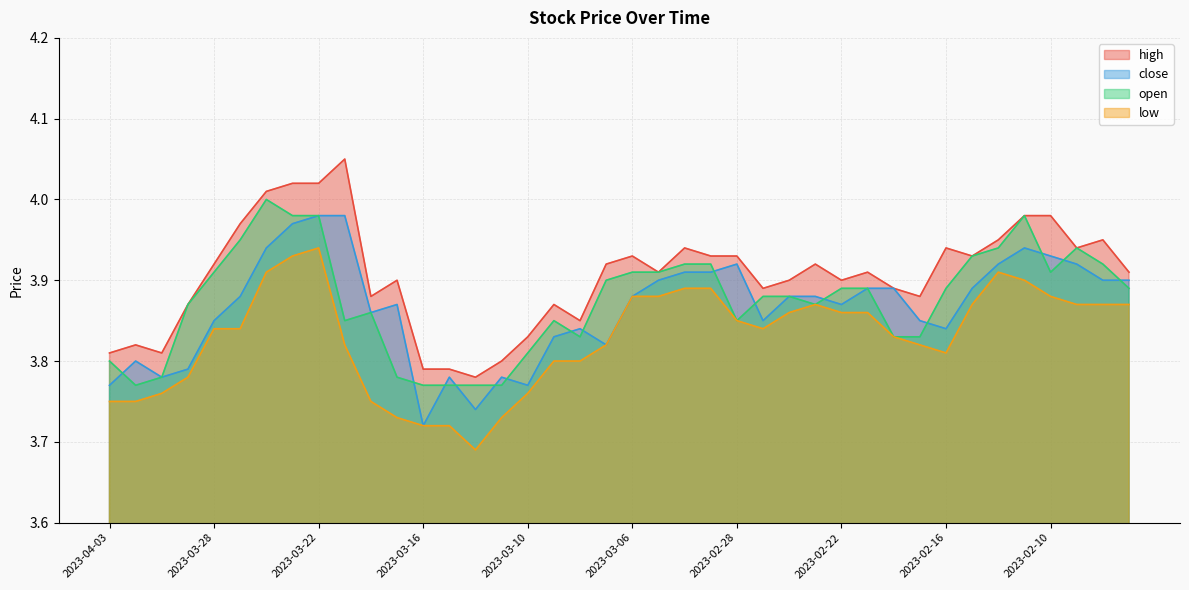

Reading right to left, list all the values displayed in this chart.

high: 2023-02-07=3.9	2023-02-08=4.0	2023-02-09=3.9	2023-02-10=4.0	2023-02-13=4.0	2023-02-14=4.0	2023-02-15=3.9	2023-02-16=3.9	2023-02-17=3.9	2023-02-20=3.9	2023-02-21=3.9	2023-02-22=3.9	2023-02-23=3.9	2023-02-24=3.9	2023-02-27=3.9	2023-02-28=3.9	2023-03-01=3.9	2023-03-02=3.9	2023-03-03=3.9	2023-03-06=3.9	2023-03-07=3.9	2023-03-08=3.9	2023-03-09=3.9	2023-03-10=3.8	2023-03-13=3.8	2023-03-14=3.8	2023-03-15=3.8	2023-03-16=3.8	2023-03-17=3.9	2023-03-20=3.9	2023-03-21=4.0	2023-03-22=4.0	2023-03-23=4.0	2023-03-24=4.0	2023-03-27=4.0	2023-03-28=3.9	2023-03-29=3.9	2023-03-30=3.8	2023-03-31=3.8	2023-04-03=3.8
close: 2023-02-07=3.9	2023-02-08=3.9	2023-02-09=3.9	2023-02-10=3.9	2023-02-13=3.9	2023-02-14=3.9	2023-02-15=3.9	2023-02-16=3.8	2023-02-17=3.9	2023-02-20=3.9	2023-02-21=3.9	2023-02-22=3.9	2023-02-23=3.9	2023-02-24=3.9	2023-02-27=3.9	2023-02-28=3.9	2023-03-01=3.9	2023-03-02=3.9	2023-03-03=3.9	2023-03-06=3.9	2023-03-07=3.8	2023-03-08=3.8	2023-03-09=3.8	2023-03-10=3.8	2023-03-13=3.8	2023-03-14=3.7	2023-03-15=3.8	2023-03-16=3.7	2023-03-17=3.9	2023-03-20=3.9	2023-03-21=4.0	2023-03-22=4.0	2023-03-23=4.0	2023-03-24=3.9	2023-03-27=3.9	2023-03-28=3.9	2023-03-29=3.8	2023-03-30=3.8	2023-03-31=3.8	2023-04-03=3.8
open: 2023-02-07=3.9	2023-02-08=3.9	2023-02-09=3.9	2023-02-10=3.9	2023-02-13=4.0	2023-02-14=3.9	2023-02-15=3.9	2023-02-16=3.9	2023-02-17=3.8	2023-02-20=3.8	2023-02-21=3.9	2023-02-22=3.9	2023-02-23=3.9	2023-02-24=3.9	2023-02-27=3.9	2023-02-28=3.9	2023-03-01=3.9	2023-03-02=3.9	2023-03-03=3.9	2023-03-06=3.9	2023-03-07=3.9	2023-03-08=3.8	2023-03-09=3.9	2023-03-10=3.8	2023-03-13=3.8	2023-03-14=3.8	2023-03-15=3.8	2023-03-16=3.8	2023-03-17=3.8	2023-03-20=3.9	2023-03-21=3.9	2023-03-22=4.0	2023-03-23=4.0	2023-03-24=4.0	2023-03-27=4.0	2023-03-28=3.9	2023-03-29=3.9	2023-03-30=3.8	2023-03-31=3.8	2023-04-03=3.8
low: 2023-02-07=3.9	2023-02-08=3.9	2023-02-09=3.9	2023-02-10=3.9	2023-02-13=3.9	2023-02-14=3.9	2023-02-15=3.9	2023-02-16=3.8	2023-02-17=3.8	2023-02-20=3.8	2023-02-21=3.9	2023-02-22=3.9	2023-02-23=3.9	2023-02-24=3.9	2023-02-27=3.8	2023-02-28=3.9	2023-03-01=3.9	2023-03-02=3.9	2023-03-03=3.9	2023-03-06=3.9	2023-03-07=3.8	2023-03-08=3.8	2023-03-09=3.8	2023-03-10=3.8	2023-03-13=3.7	2023-03-14=3.7	2023-03-15=3.7	2023-03-16=3.7	2023-03-17=3.7	2023-03-20=3.8	2023-03-21=3.8	2023-03-22=3.9	2023-03-23=3.9	2023-03-24=3.9	2023-03-27=3.8	2023-03-28=3.8	2023-03-29=3.8	2023-03-30=3.8	2023-03-31=3.8	2023-04-03=3.8